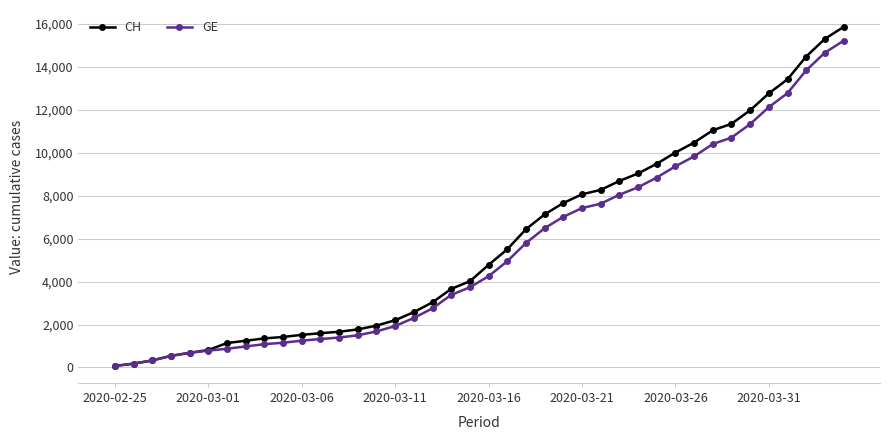

Which series has the widest spread of values?

CH